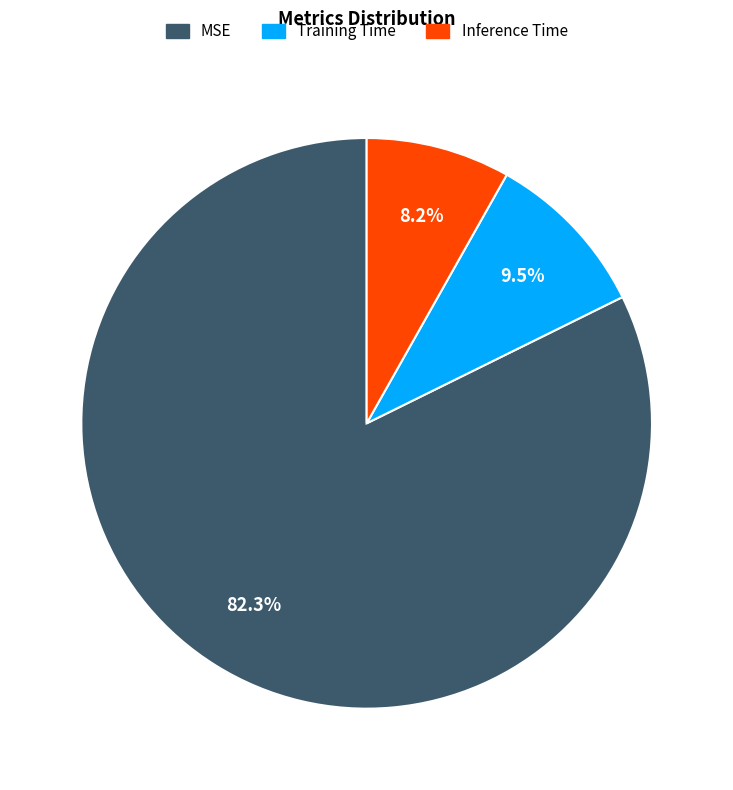

Is the sum of Inference Time and MSE greater than half?

Yes